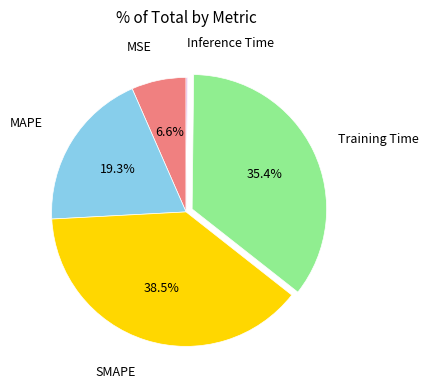

To the nearest percent, what percentage of the pie is Training Time?

35%